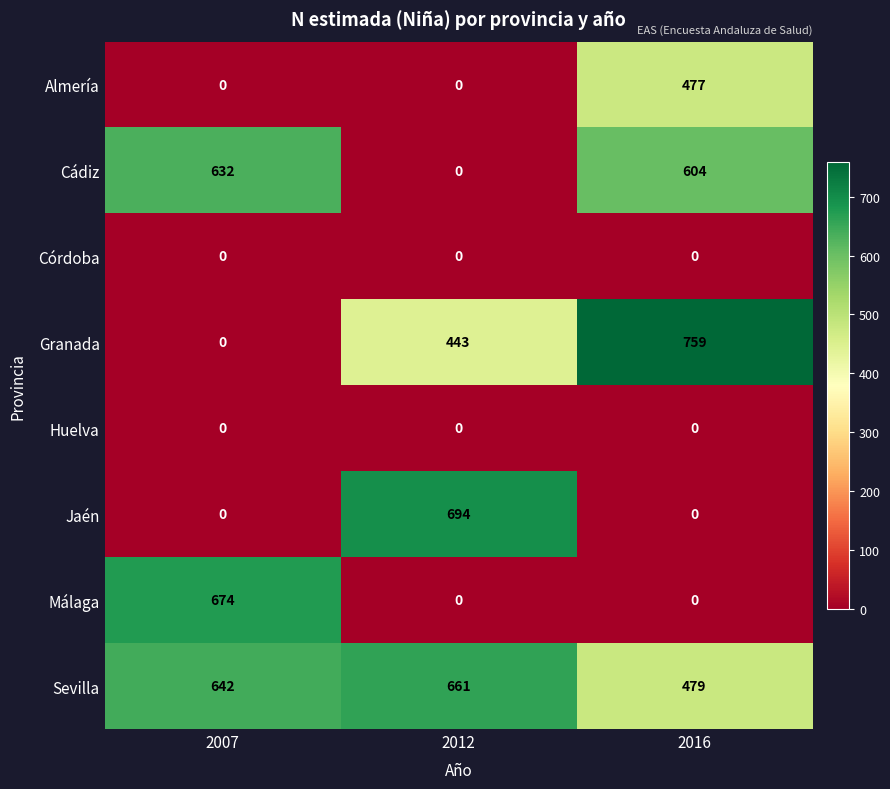

What value does the Sevilla series have at 2016, to the nearest 5?

480